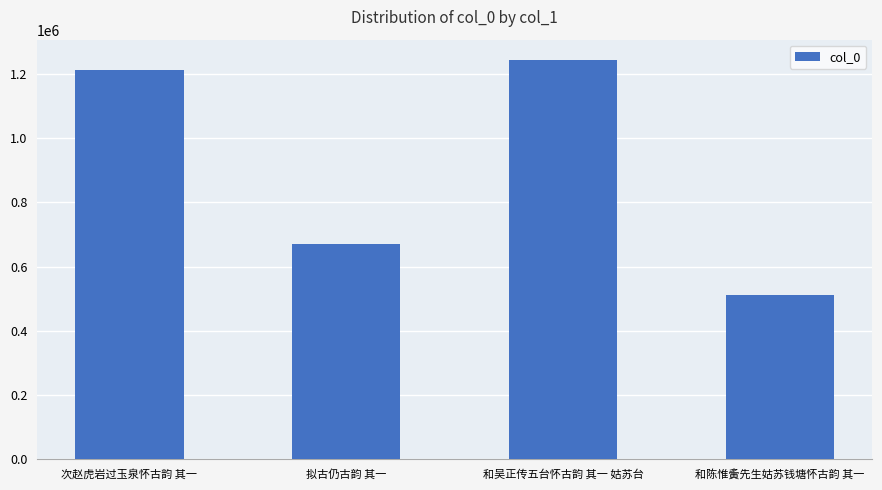

Approximately how many times larger is the value at 和吴正传五台怀古韵 其一 姑苏台 compared to 和陈惟夤先生姑苏钱塘怀古韵 其一?

2.4